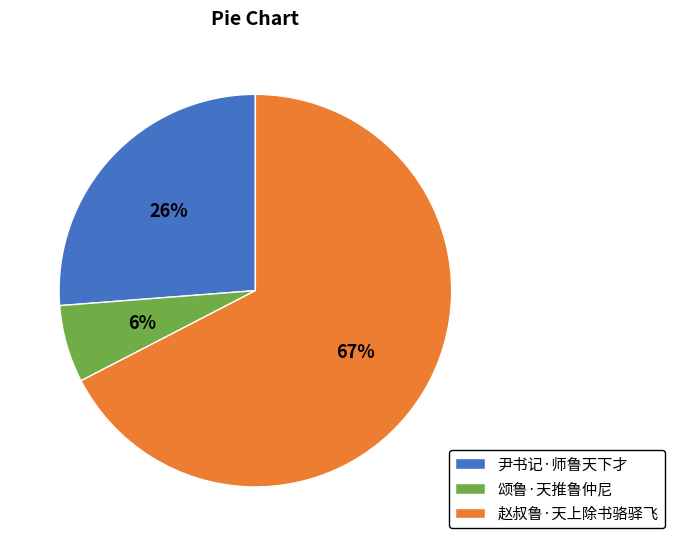

Count the number of slices in the pie.

3